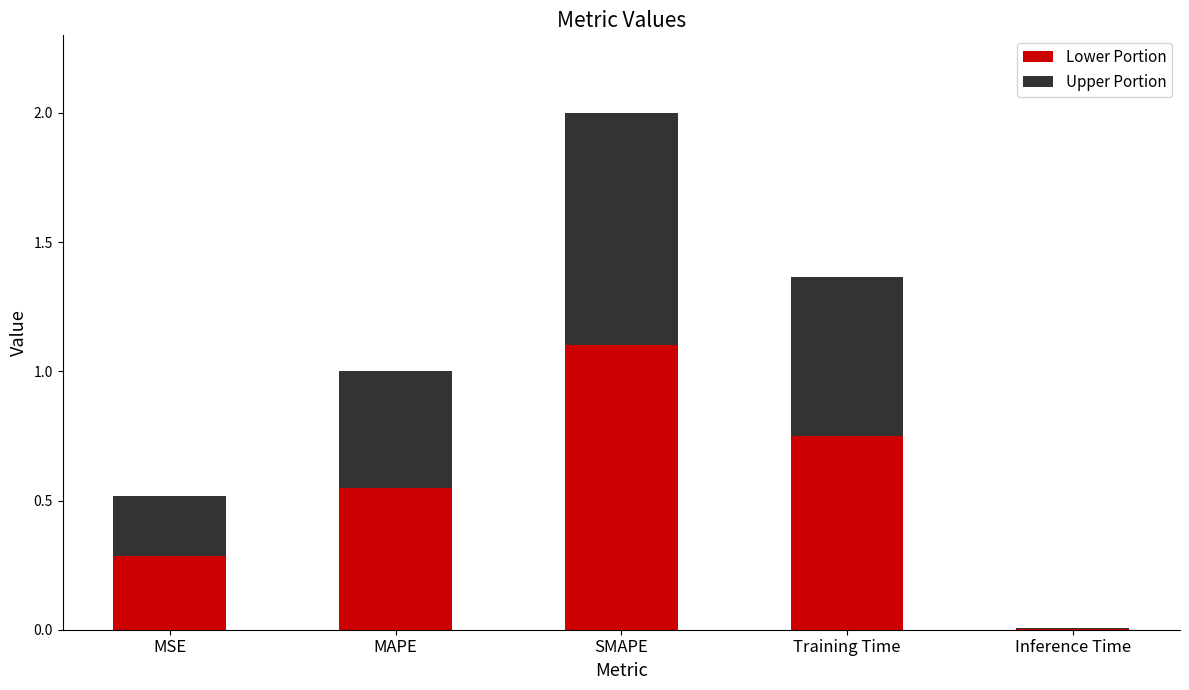

The value of Lower Portion at SMAPE is 1.1. True or false?

True